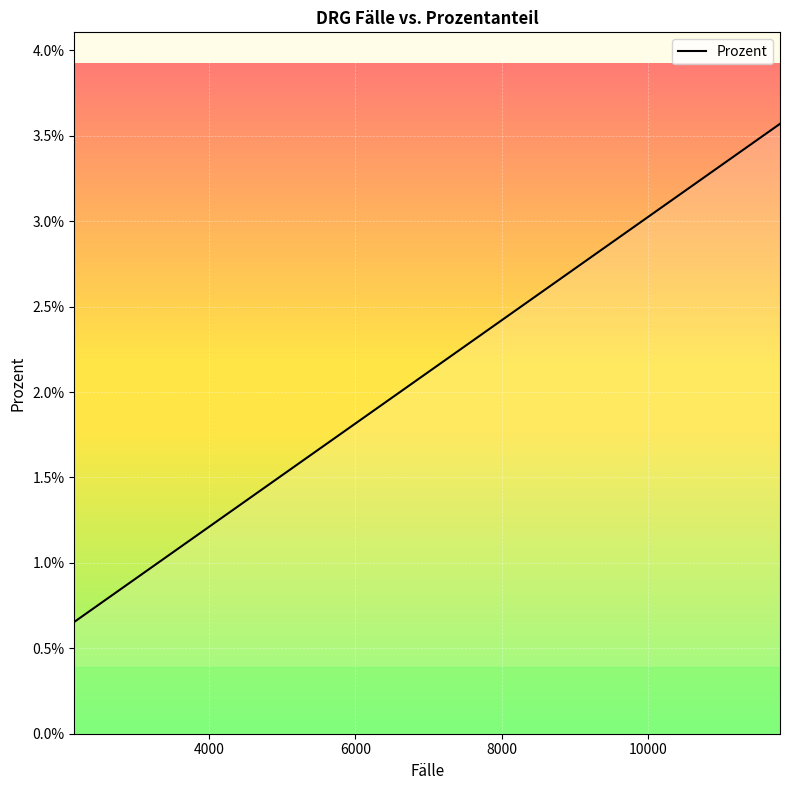

Is this an area chart (filled region under the line)?

Yes